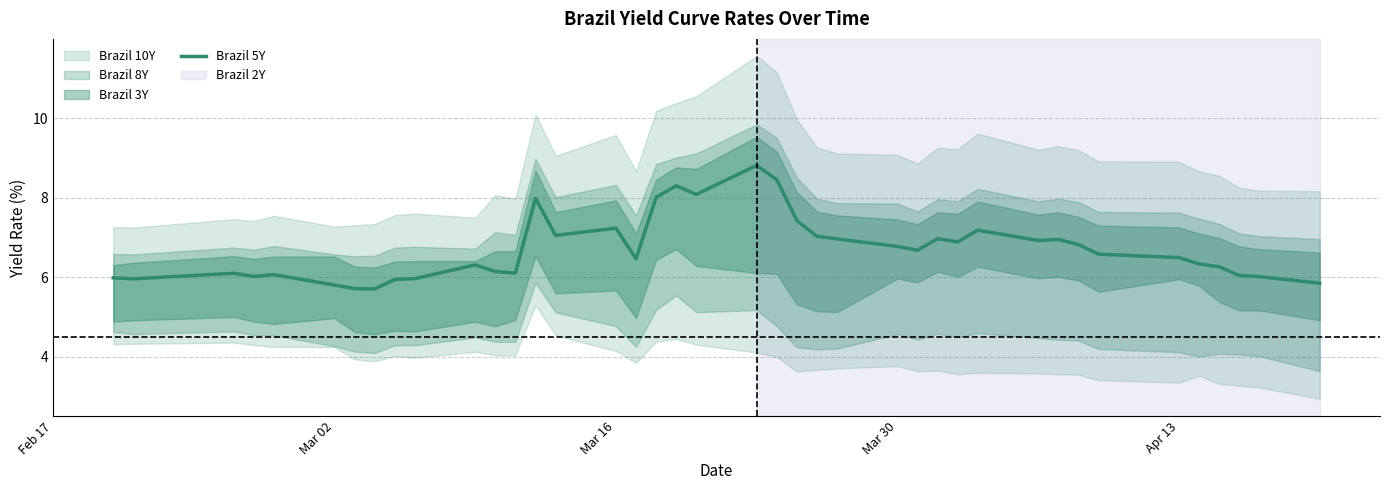

What is the maximum value shown in the chart?

8.8